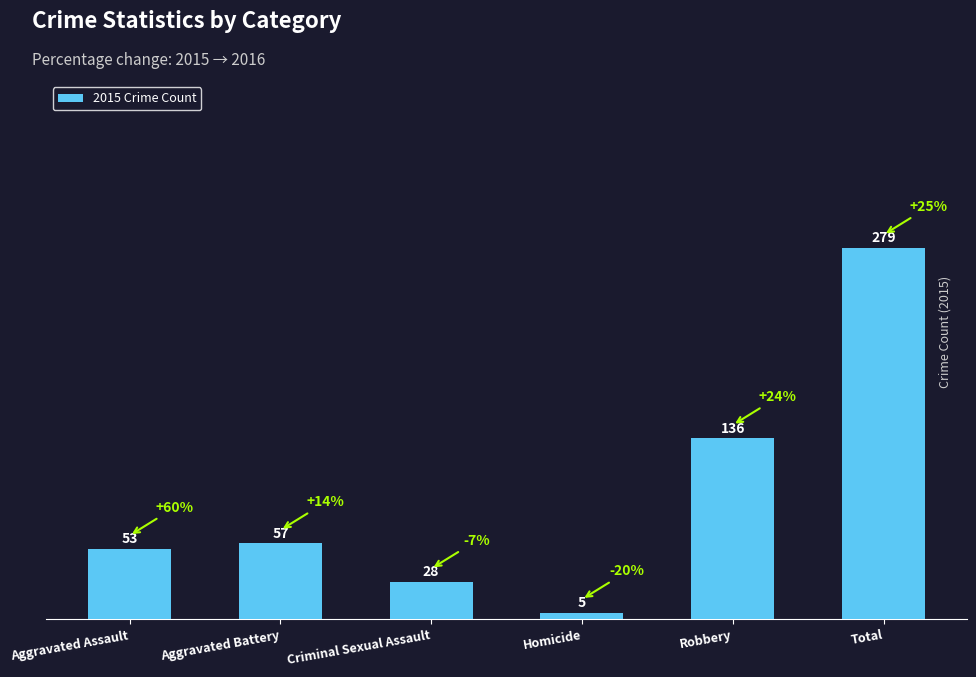

What is the label of the 4th bar from the right?

Criminal Sexual Assault